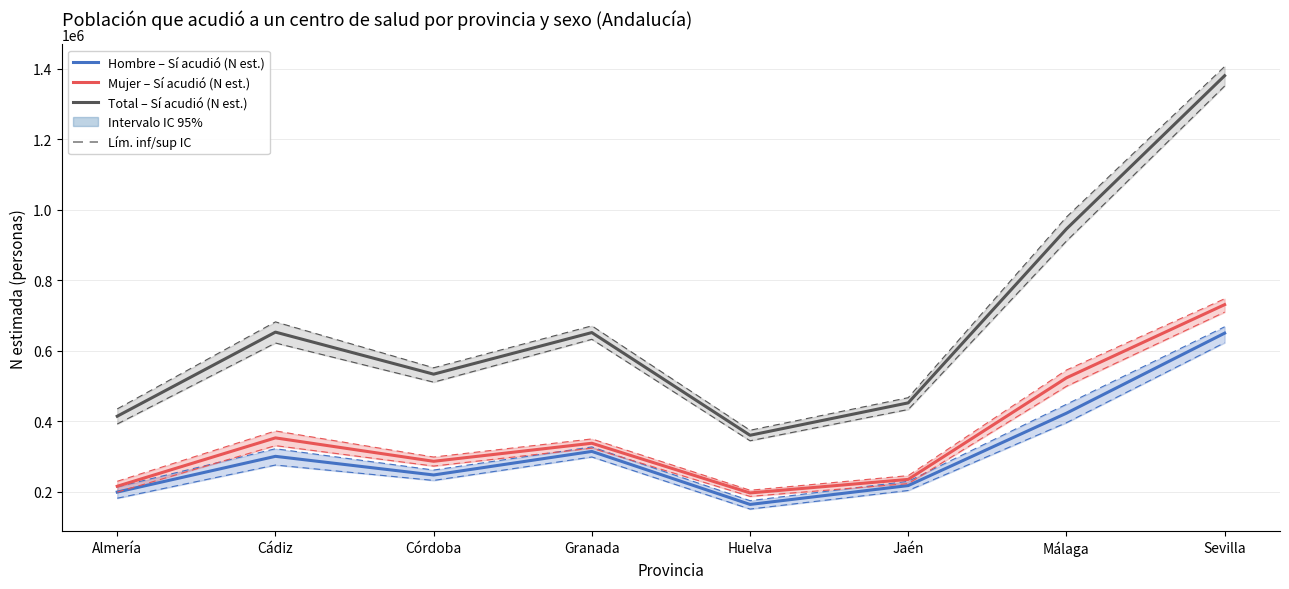

The Hombre – Sí acudió (N est.) series shows 930245 at Sevilla. True or false?

False